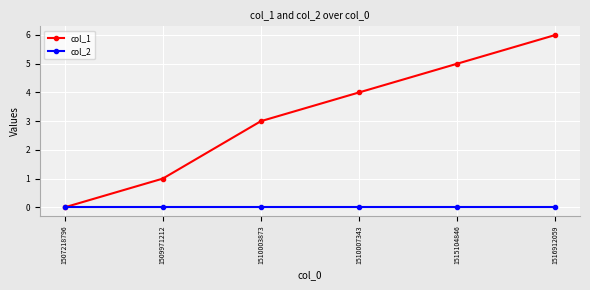

What value does the col_1 series have at 1509971212?

1